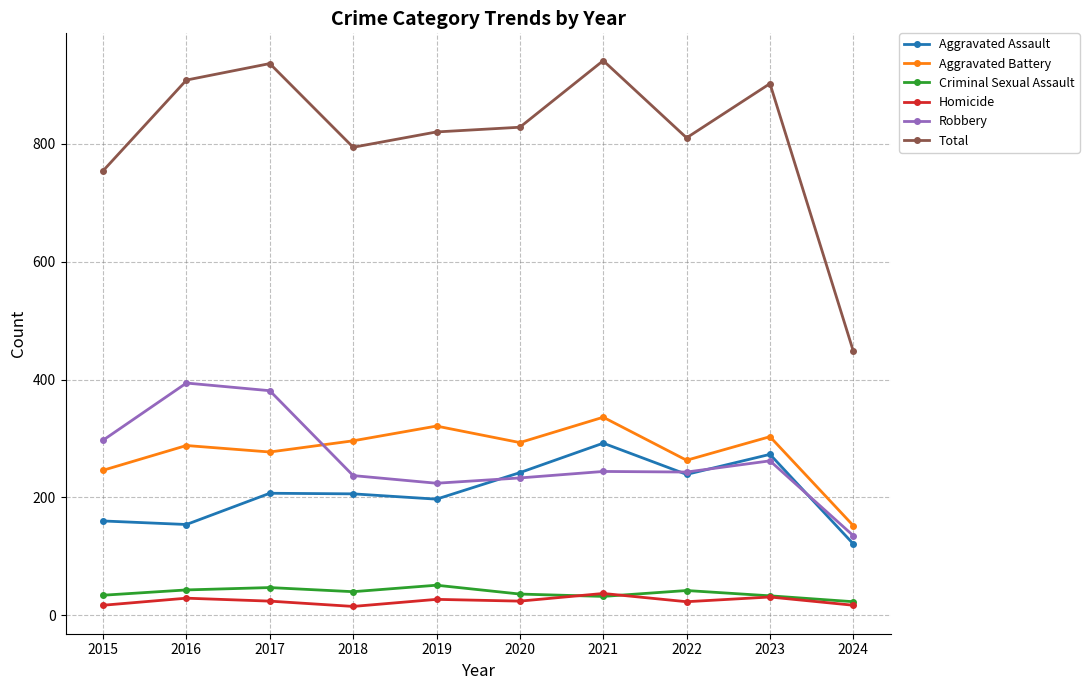

What is the difference between the Criminal Sexual Assault values at 2020 and 2021?

4